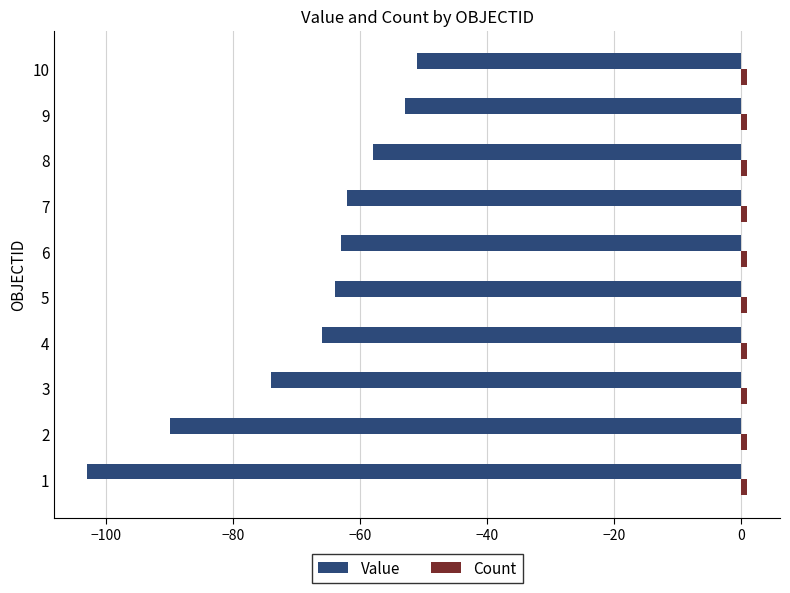

What is the minimum value shown in the chart?

-103